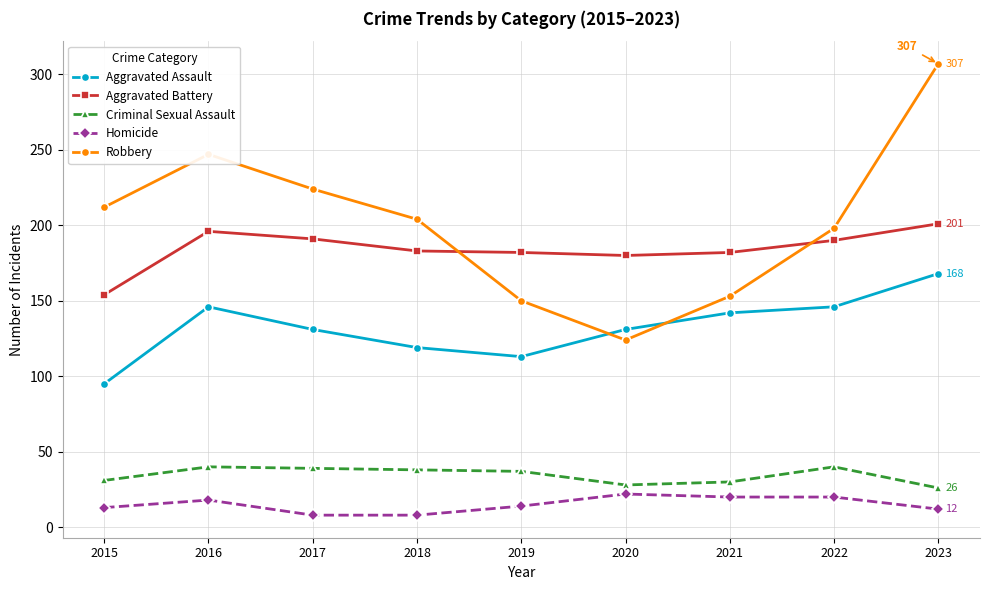

What is the difference between the Homicide values at 2016 and 2022?

2